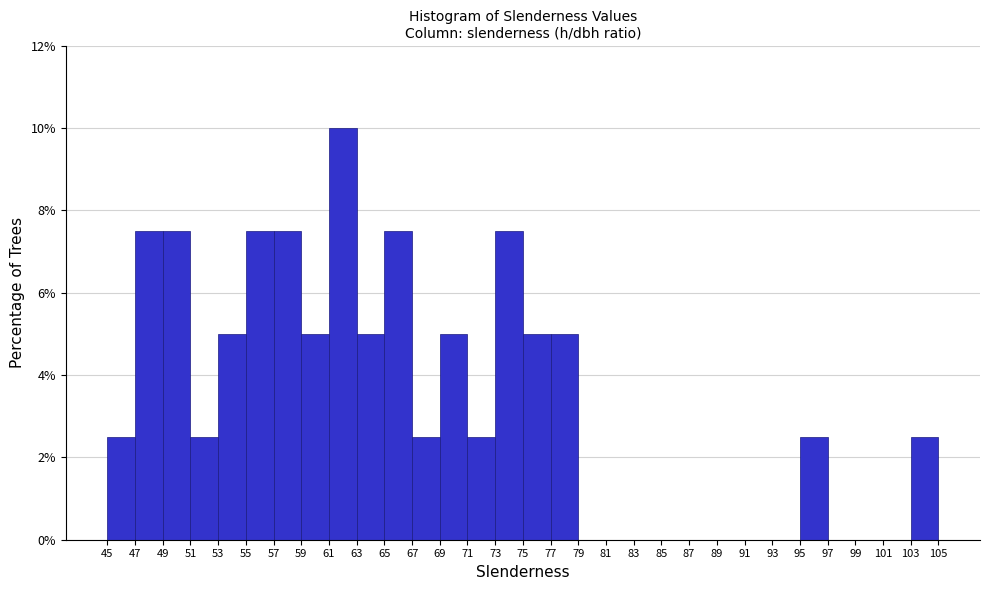

What is the height of the bar covering 65 to 67 on the x-axis? The values are not printed on the chart, so give them approximately, as read against the axis.

7.6